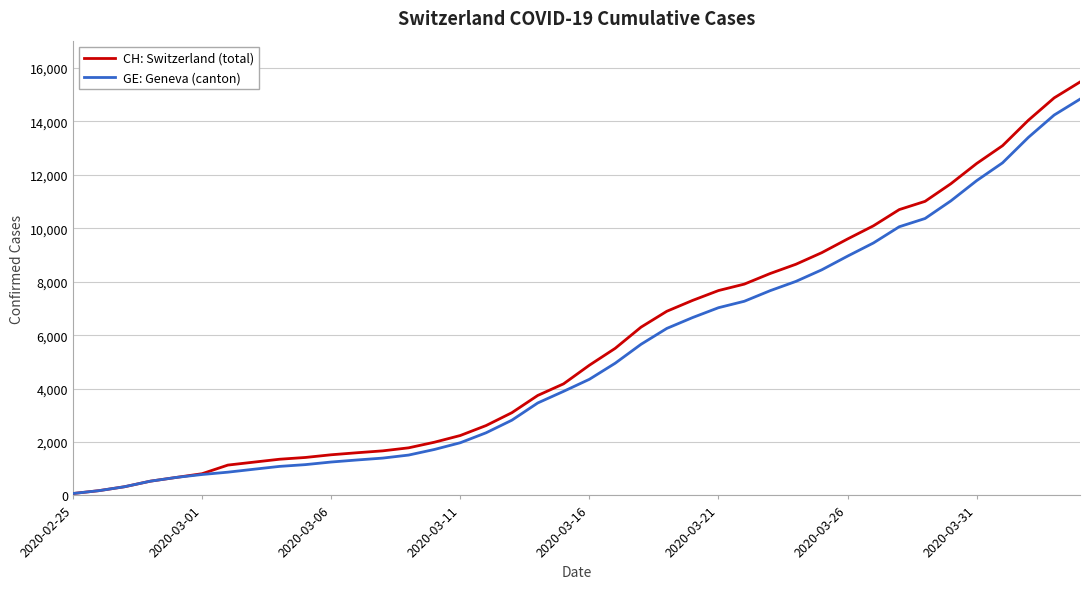

Which series has the largest range (max minus min)?

CH: Switzerland (total)